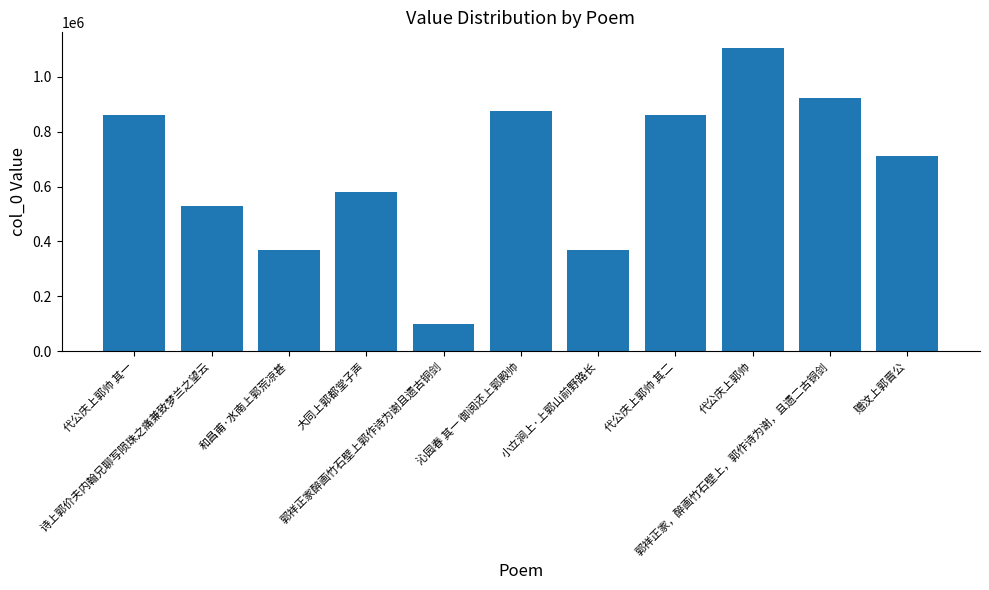

What is the ratio of the value at 代公庆上郭帅 其二 to the value at 和昌甫·水南上郭荒凉甚?

2.3